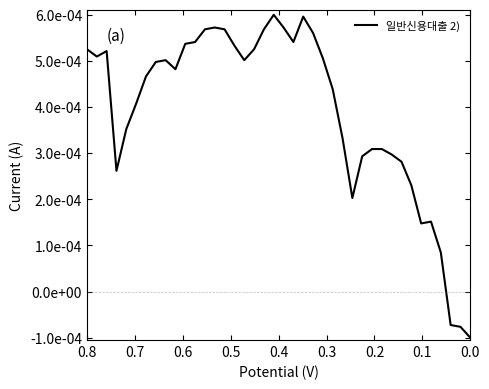

True or false: the data shows 0.0 at 0.3.

False